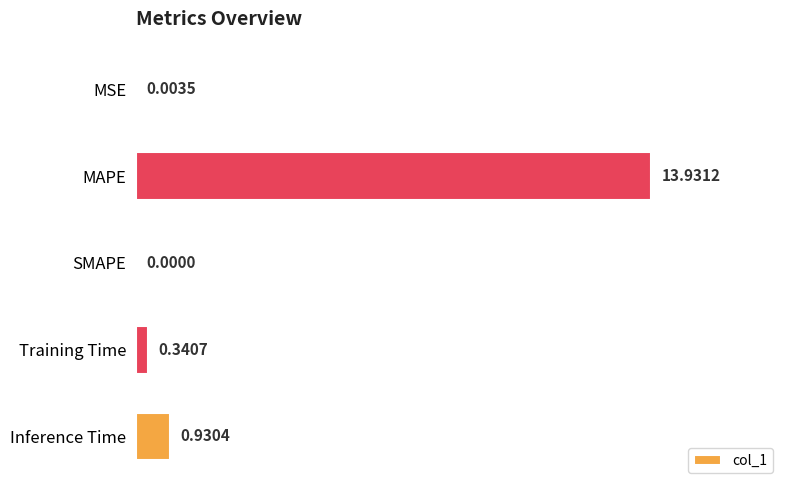

What is the change in value from SMAPE to Training Time?

+0.3